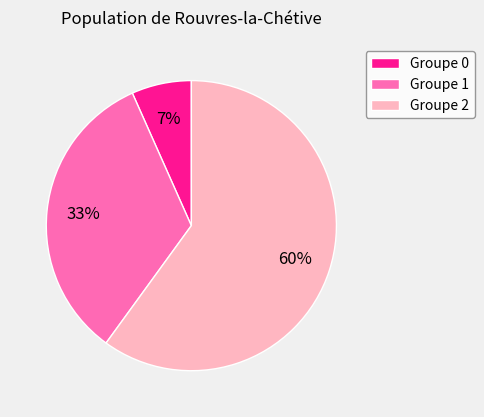

Is the sum of Groupe 0 and Groupe 2 greater than half?

Yes